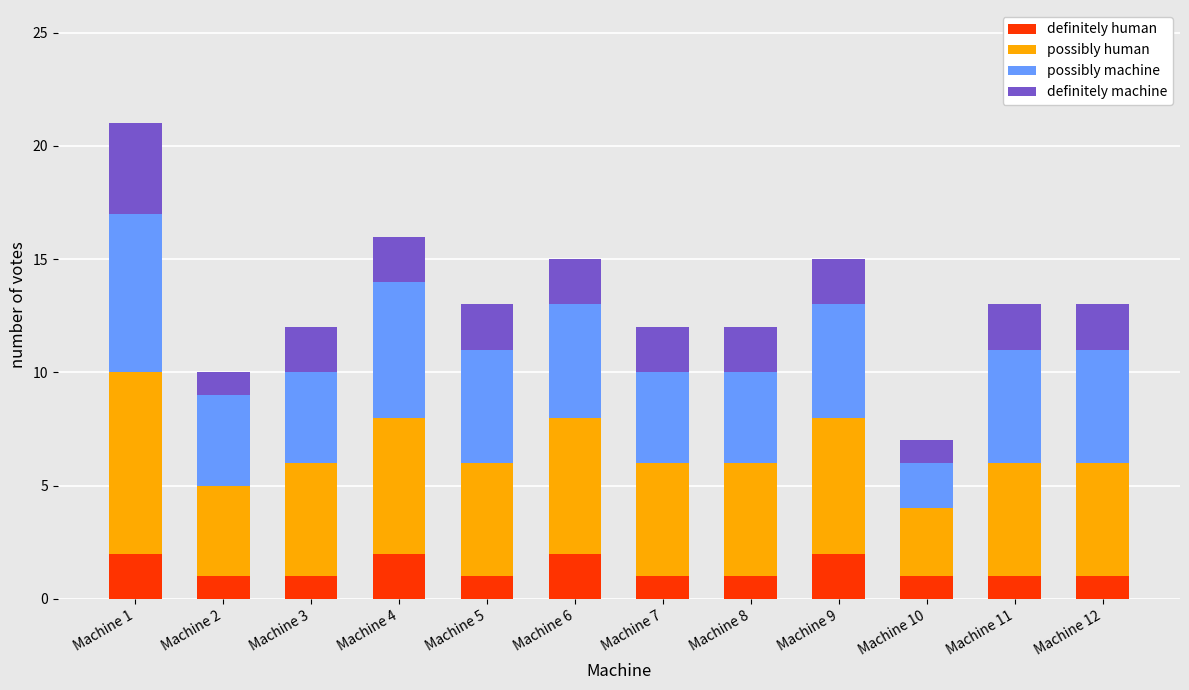

What is the total value across all series at Machine 10?

7